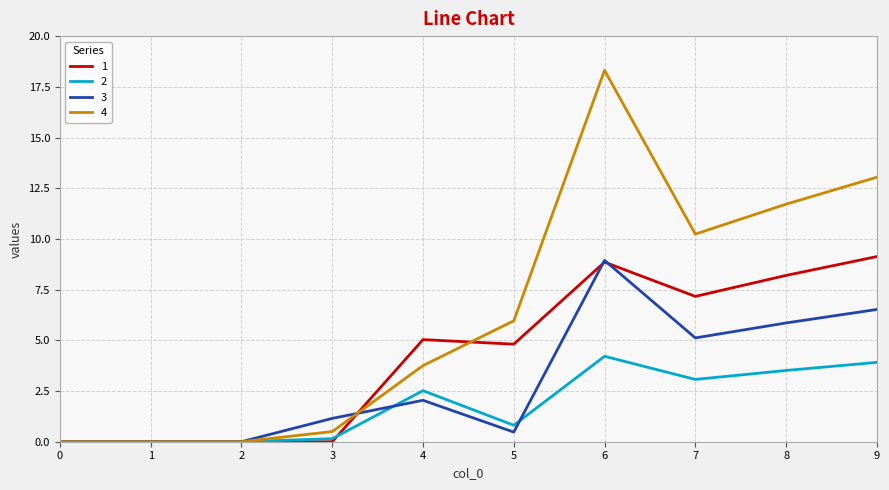

Which series has the largest range (max minus min)?

4